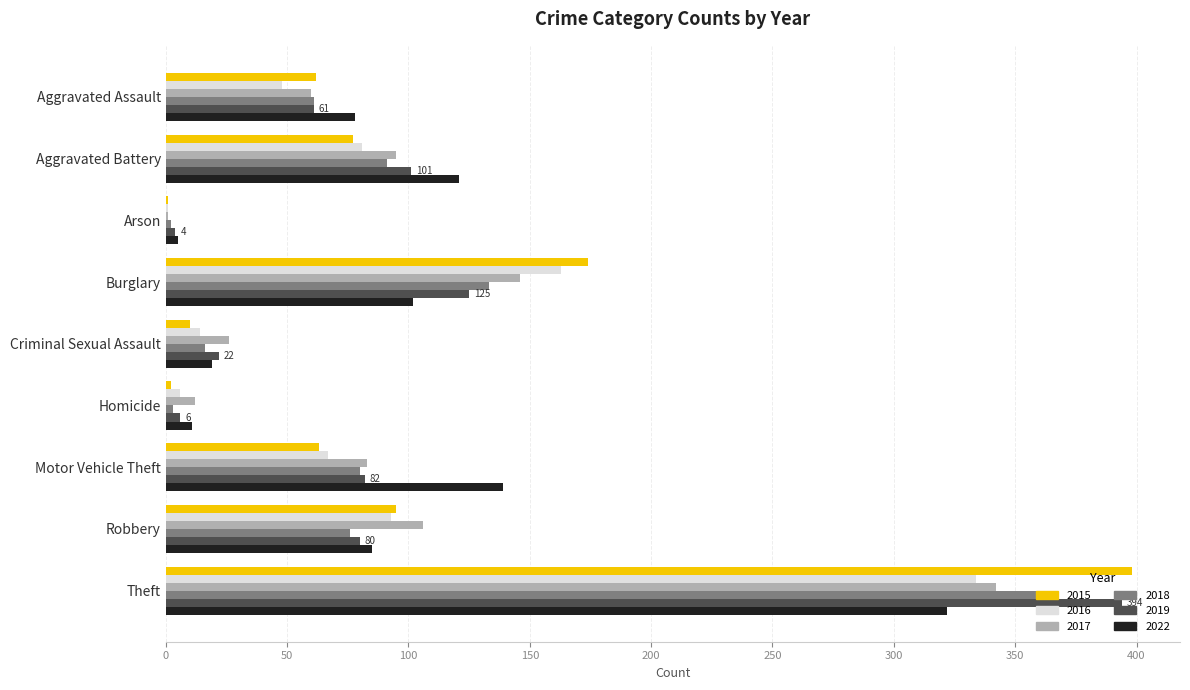

True or false: 2017 has a value of 60 at Aggravated Assault.

True